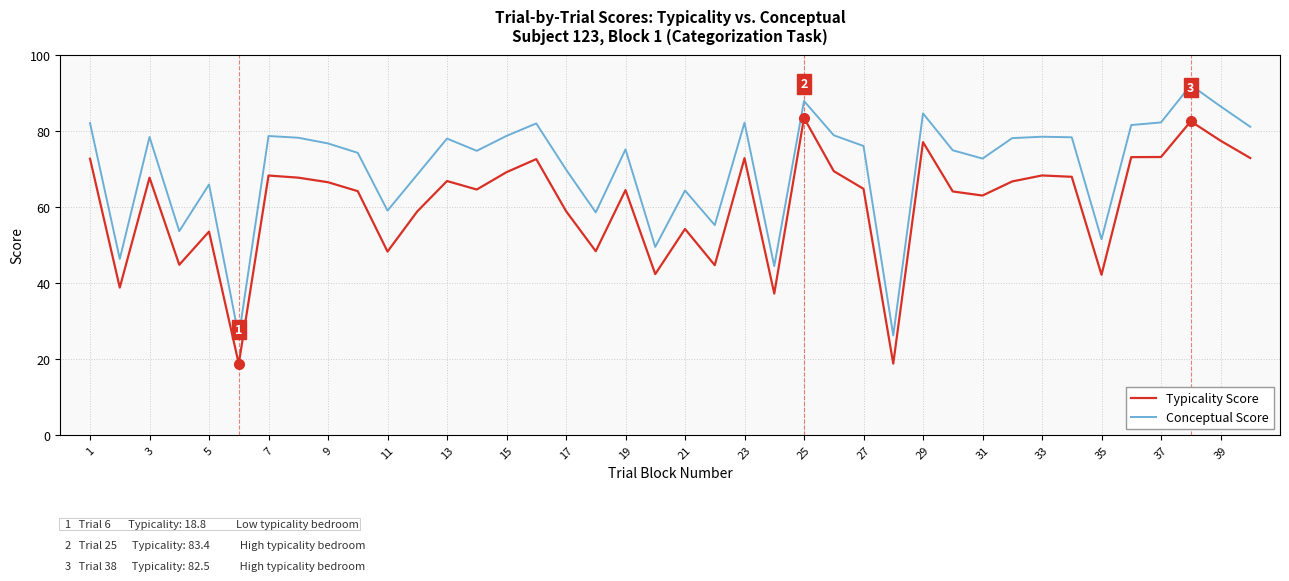

What are all the series names shown in the legend?

Typicality Score, Conceptual Score